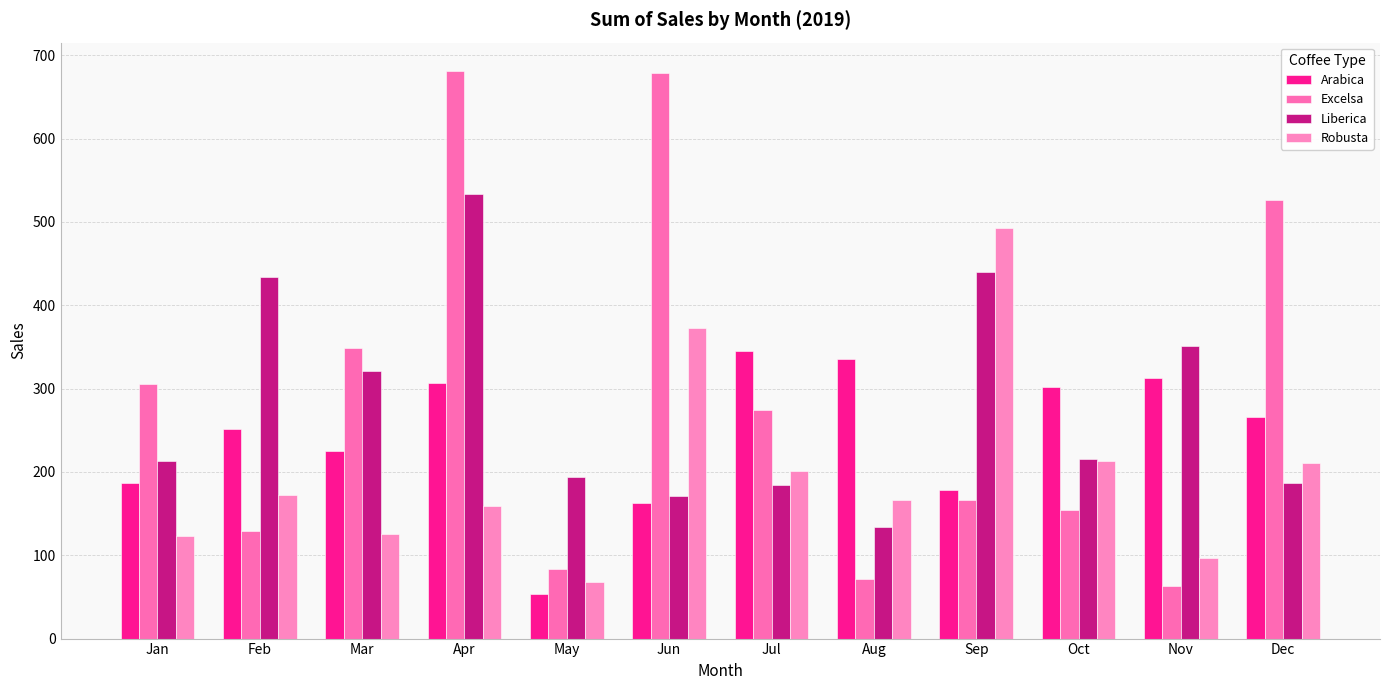

What is the value of the Arabica bar at the 9th from the left?

178.7